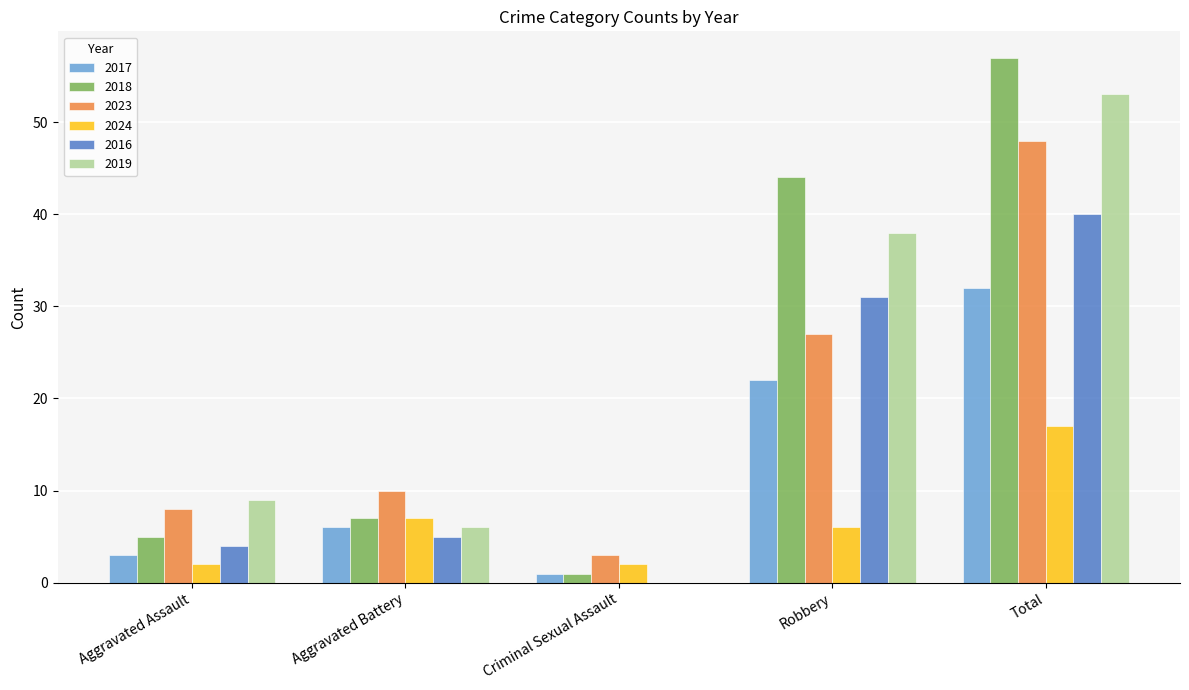

What is the highest value of the 2018 series?

57